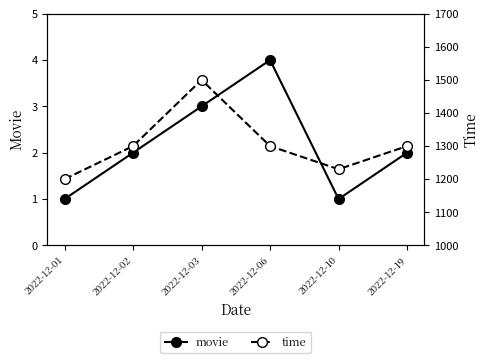

At which label is time closest to 1350?

2022-12-02